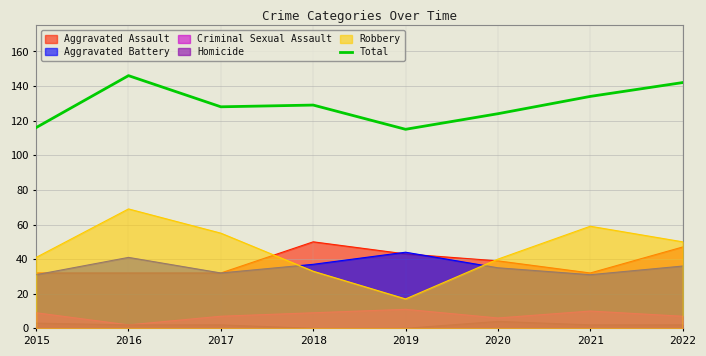

Does the chart display data point markers on the line(s)?

No